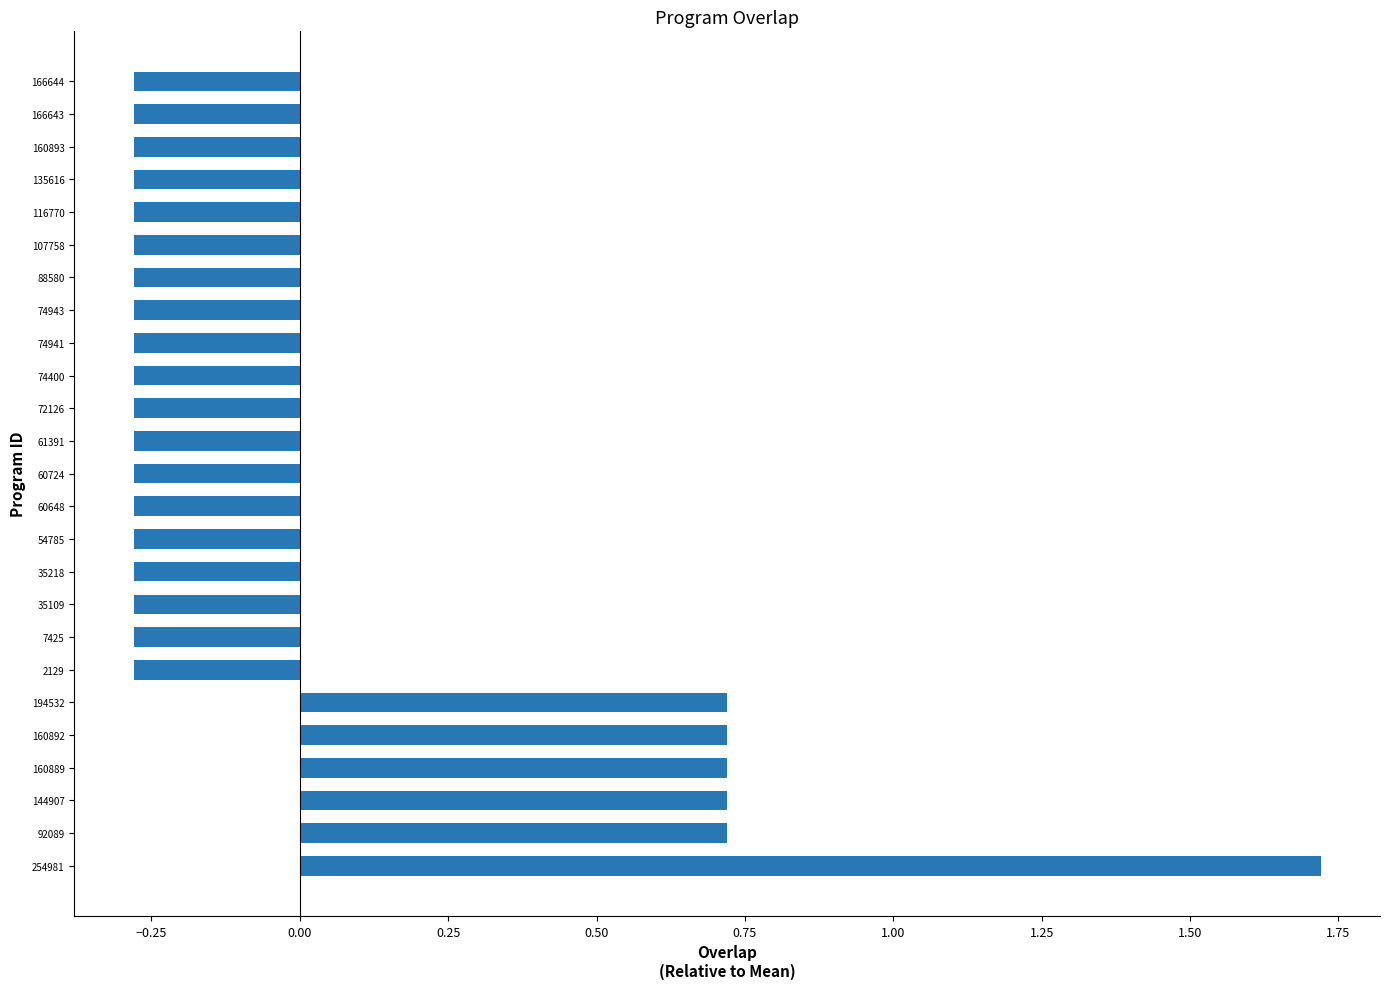

What is the maximum value shown in the chart?

1.7